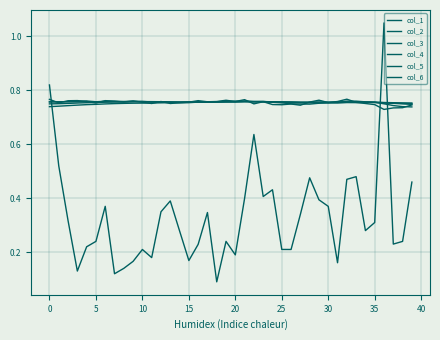

Does the chart display data point markers on the line(s)?

No